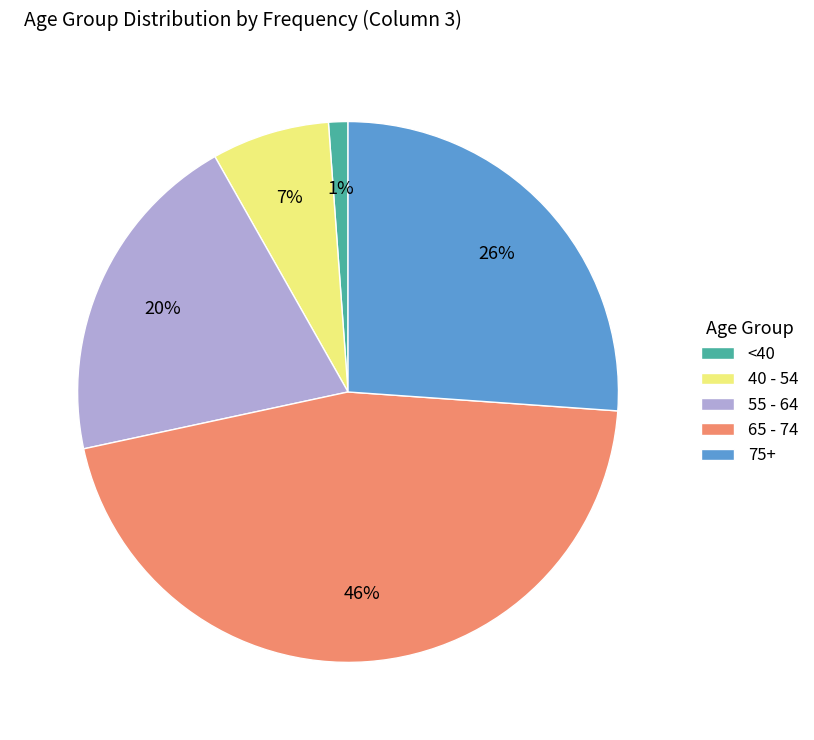

Rank the categories by value from lowest to highest.

<40, 40 - 54, 55 - 64, 75+, 65 - 74